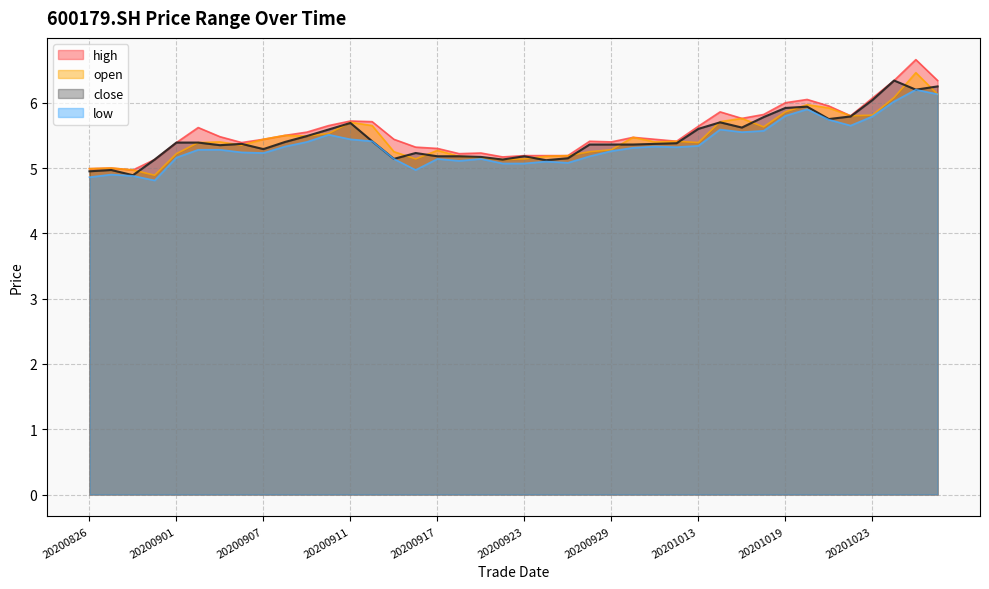

Reading right to left, extract all data points from this chart.

high: 20201028=6.3	20201027=6.7	20201026=6.3	20201023=6.1	20201022=5.8	20201021=6.0	20201020=6.0	20201019=6.0	20201016=5.8	20201015=5.8	20201014=5.9	20201013=5.6	20201012=5.4	20201009=5.4	20200930=5.5	20200929=5.4	20200928=5.4	20200925=5.2	20200924=5.2	20200923=5.2	20200922=5.2	20200921=5.2	20200918=5.2	20200917=5.3	20200916=5.3	20200915=5.4	20200914=5.7	20200911=5.7	20200910=5.7	20200909=5.5	20200908=5.5	20200907=5.4	20200904=5.4	20200903=5.5	20200902=5.6	20200901=5.4	20200831=5.1	20200828=5.0	20200827=5.0	20200826=5.0
low: 20201028=6.1	20201027=6.2	20201026=6.0	20201023=5.8	20201022=5.7	20201021=5.7	20201020=5.9	20201019=5.8	20201016=5.6	20201015=5.5	20201014=5.6	20201013=5.3	20201012=5.3	20201009=5.3	20200930=5.3	20200929=5.3	20200928=5.2	20200925=5.1	20200924=5.1	20200923=5.1	20200922=5.1	20200921=5.1	20200918=5.1	20200917=5.1	20200916=5.0	20200915=5.1	20200914=5.4	20200911=5.4	20200910=5.5	20200909=5.4	20200908=5.3	20200907=5.2	20200904=5.2	20200903=5.3	20200902=5.3	20200901=5.2	20200831=4.8	20200828=4.9	20200827=4.9	20200826=4.9
open: 20201028=6.1	20201027=6.5	20201026=6.1	20201023=5.8	20201022=5.8	20201021=5.9	20201020=6.0	20201019=5.9	20201016=5.6	20201015=5.8	20201014=5.7	20201013=5.4	20201012=5.4	20201009=5.4	20200930=5.5	20200929=5.3	20200928=5.2	20200925=5.2	20200924=5.2	20200923=5.1	20200922=5.1	20200921=5.2	20200918=5.2	20200917=5.3	20200916=5.1	20200915=5.2	20200914=5.7	20200911=5.7	20200910=5.5	20200909=5.5	20200908=5.5	20200907=5.4	20200904=5.3	20200903=5.4	20200902=5.4	20200901=5.2	20200831=4.9	20200828=5.0	20200827=5.0	20200826=5.0
close: 20201028=6.2	20201027=6.2	20201026=6.3	20201023=6.0	20201022=5.8	20201021=5.8	20201020=5.9	20201019=5.9	20201016=5.8	20201015=5.6	20201014=5.7	20201013=5.6	20201012=5.4	20201009=5.4	20200930=5.4	20200929=5.4	20200928=5.4	20200925=5.2	20200924=5.1	20200923=5.2	20200922=5.1	20200921=5.2	20200918=5.2	20200917=5.2	20200916=5.2	20200915=5.1	20200914=5.4	20200911=5.7	20200910=5.6	20200909=5.5	20200908=5.4	20200907=5.3	20200904=5.4	20200903=5.3	20200902=5.4	20200901=5.4	20200831=5.1	20200828=4.9	20200827=5.0	20200826=5.0